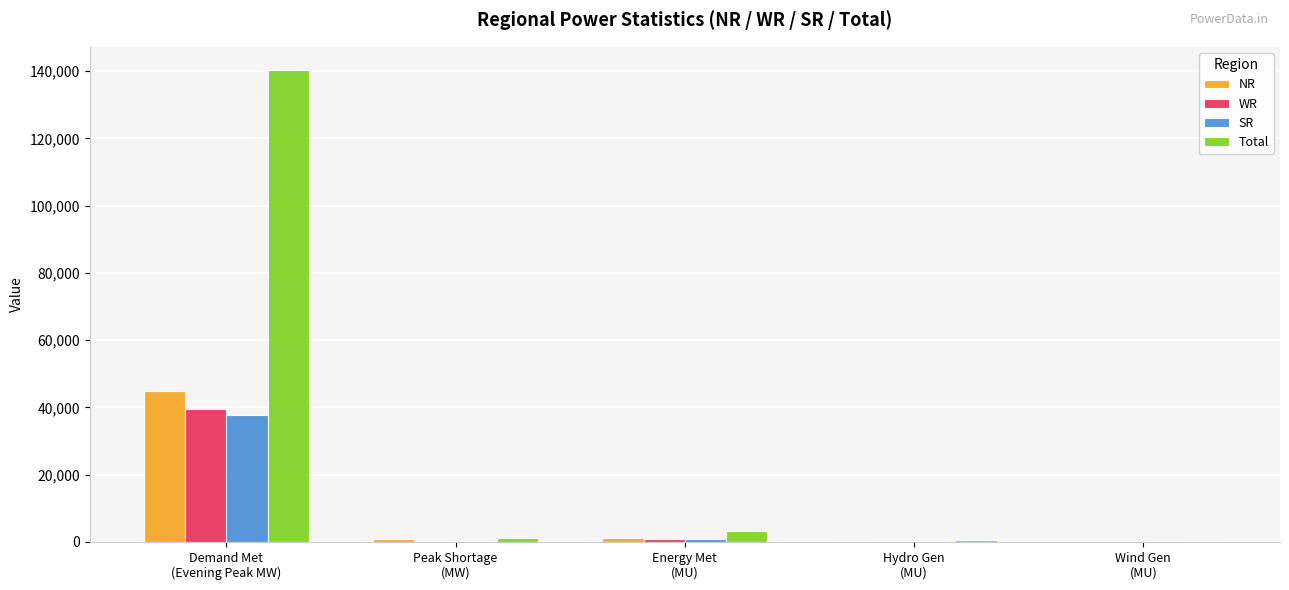

How many categories are shown in the chart?

5